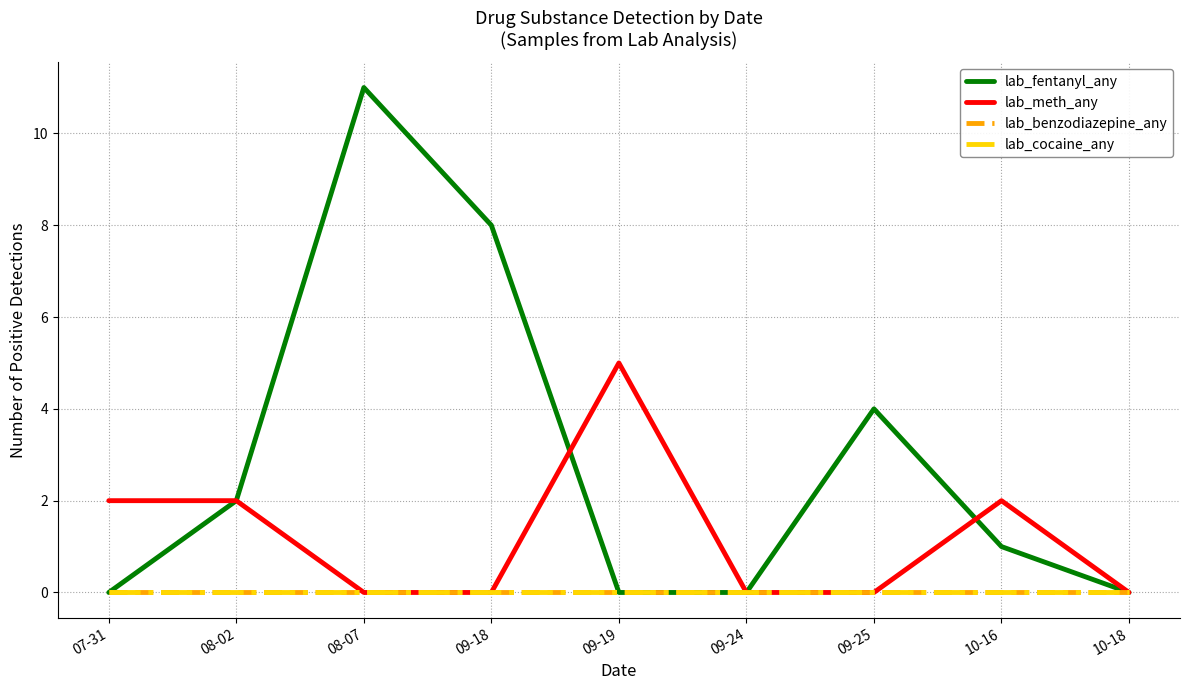

True or false: lab_fentanyl_any and lab_cocaine_any intersect in this chart.

False